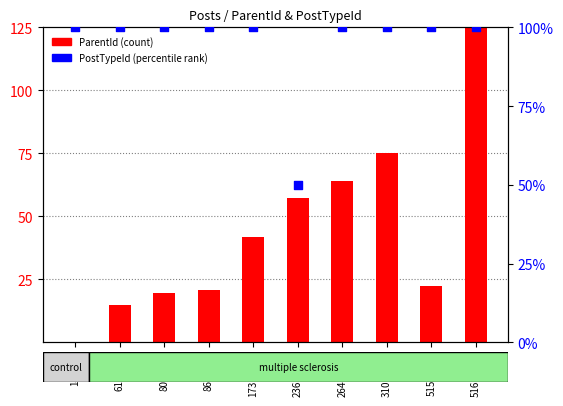

Which series has the widest spread of Y values?

ParentId (normalized)